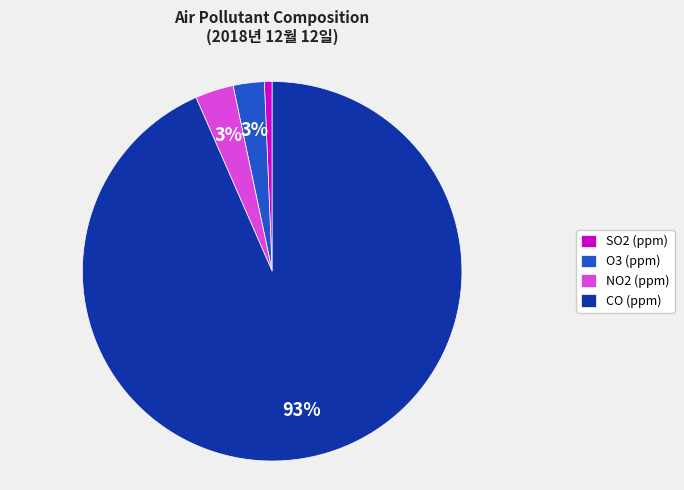

Which category has the biggest portion of the pie?

CO (ppm)